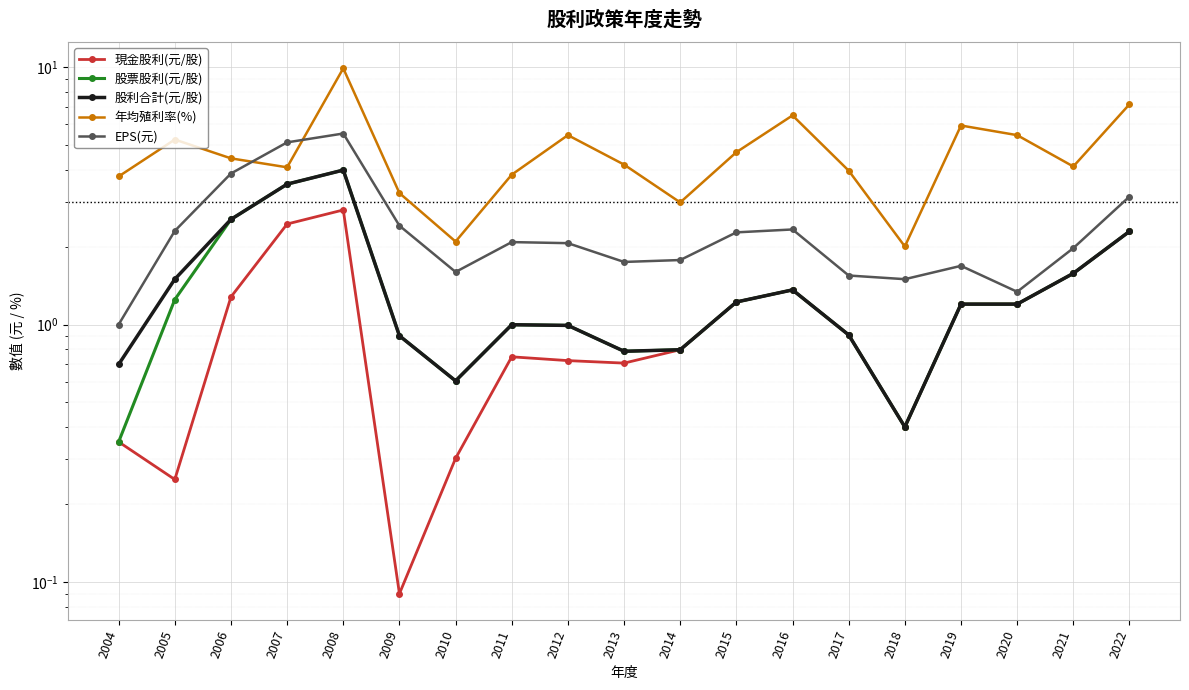

Which series has the largest range (max minus min)?

年均殖利率(%)